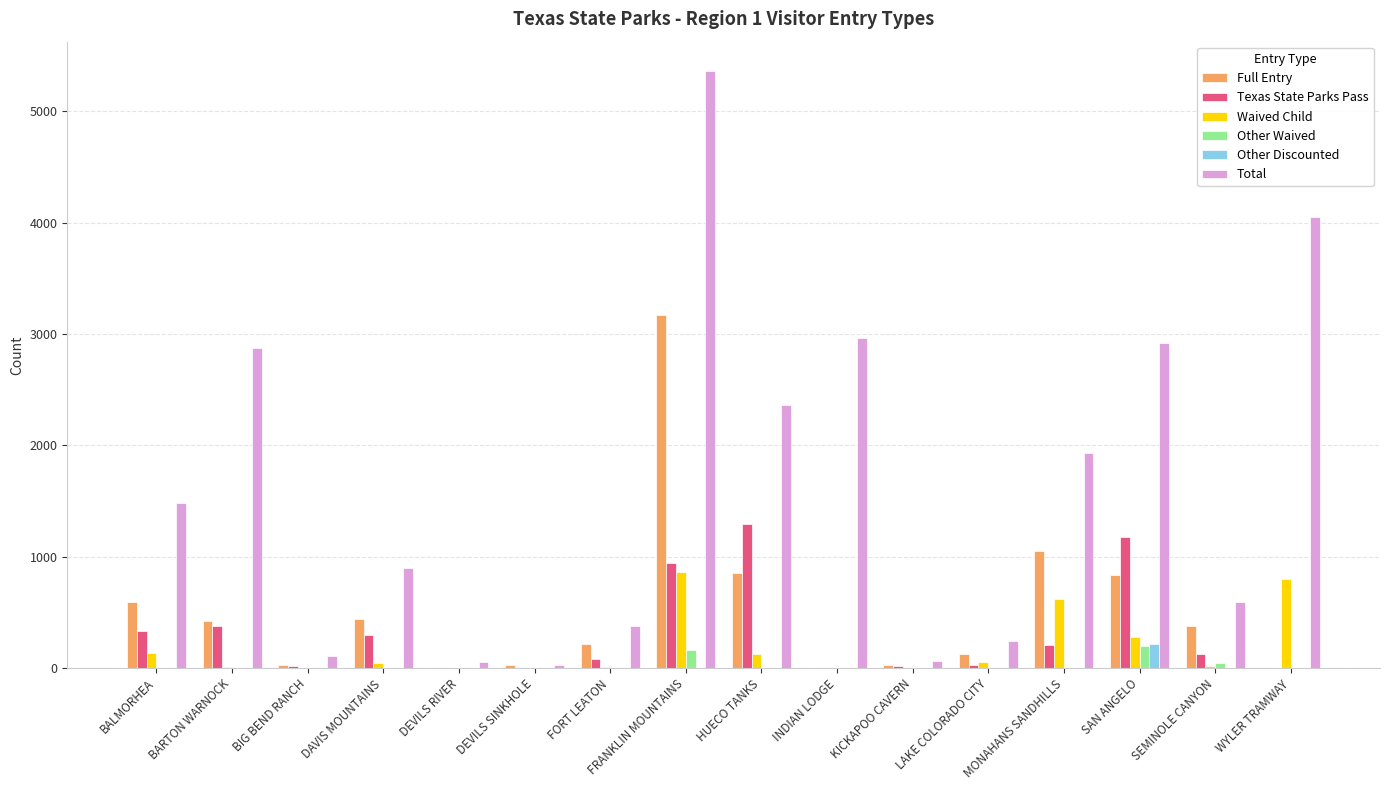

Which series has the largest range (max minus min)?

Total